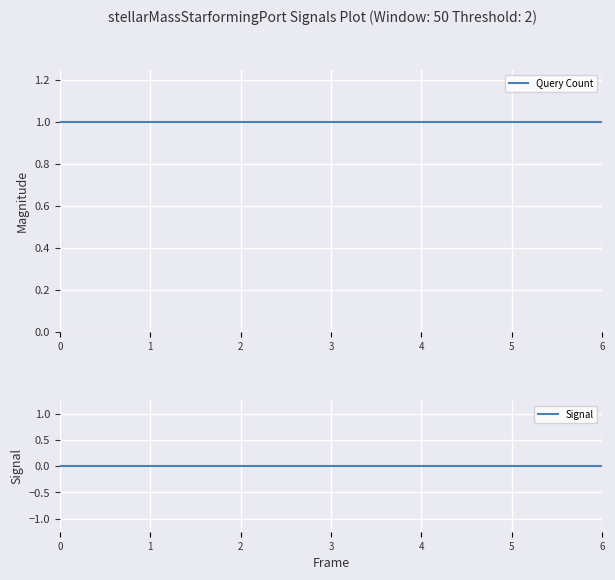

At how many categories does at least one series exceed 0?

7